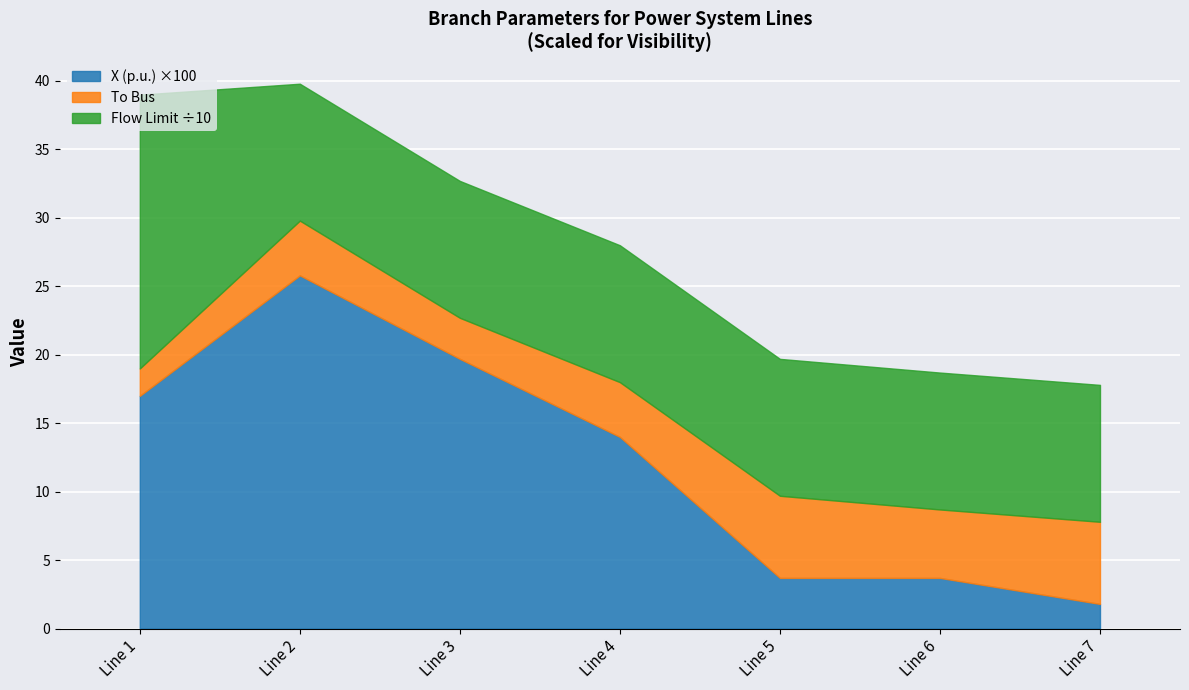

What is the difference between the Flow Limit values at Line 3 and Line 1?

100.0